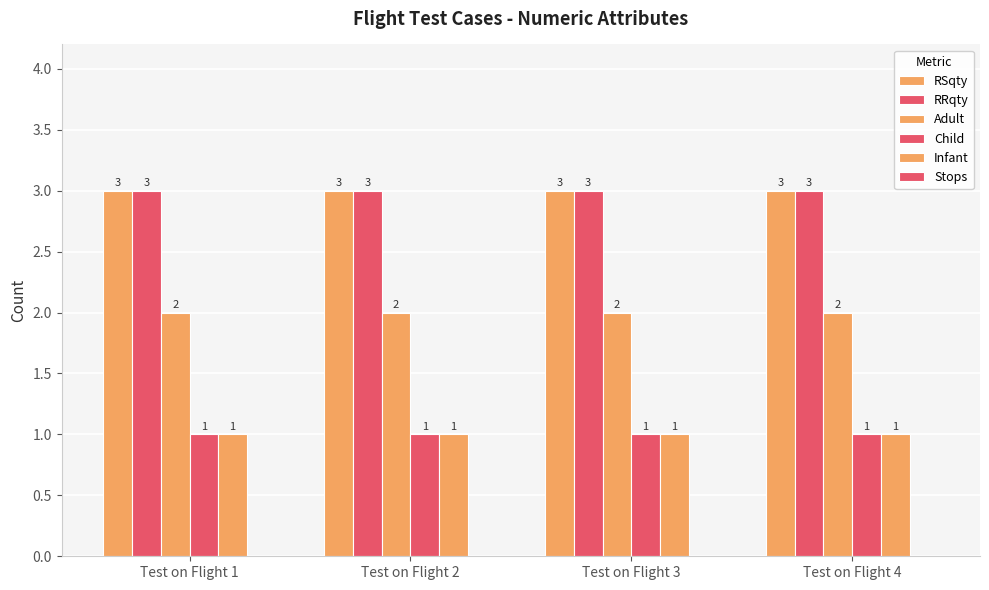

At how many categories does at least one series exceed 2?

4